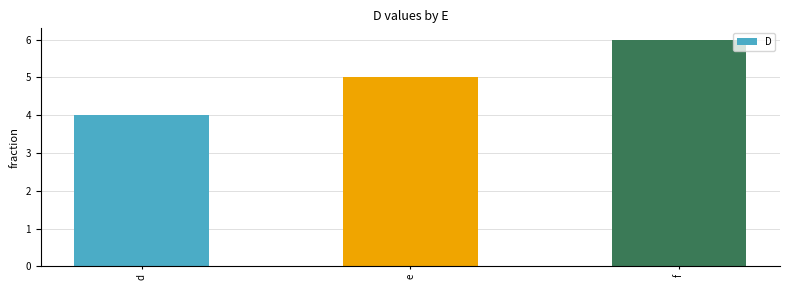

What is the difference between the maximum and minimum values?

2